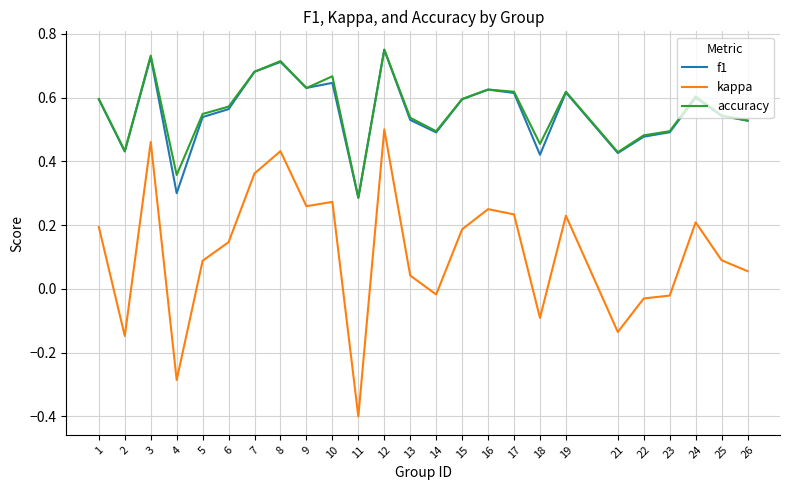

True or false: kappa and accuracy cross at least once.

False